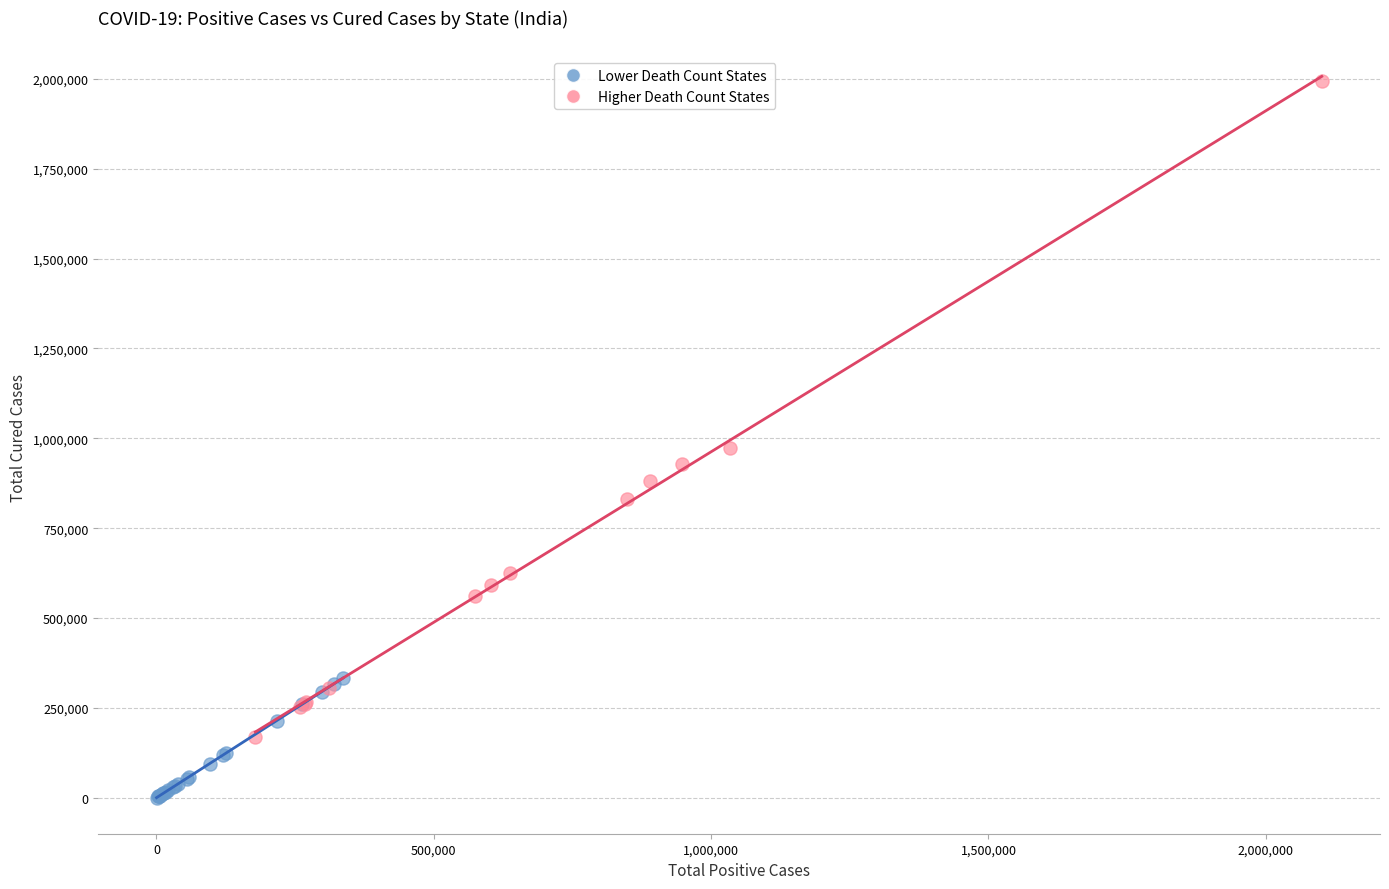

Which series has the widest spread of Y values?

Higher Death Count States